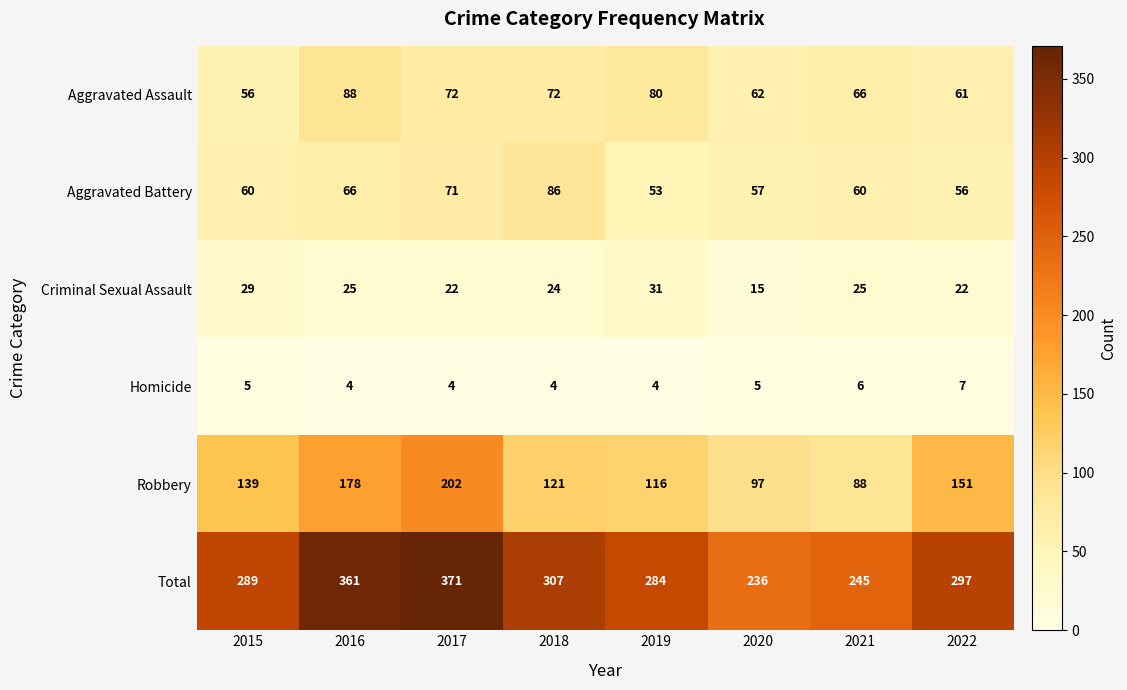

What is the sum of all Homicide values?

39